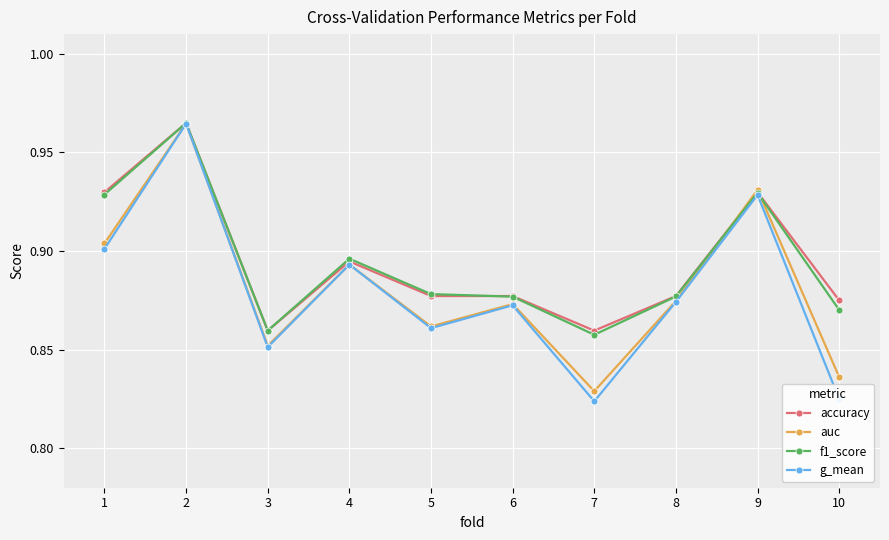

How many categories are shown in the chart?

10